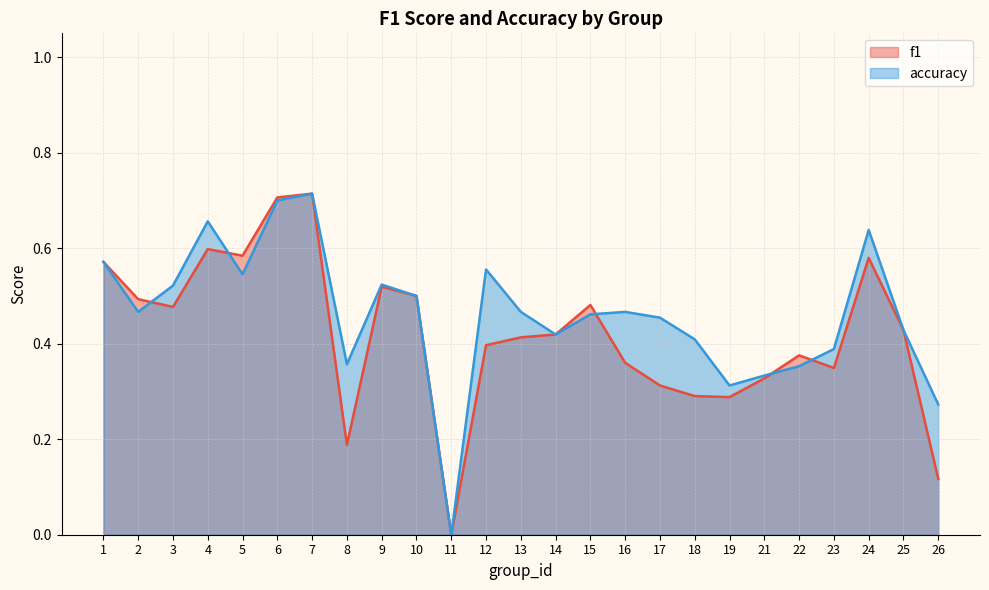

At which label does f1 reach its peak?

7